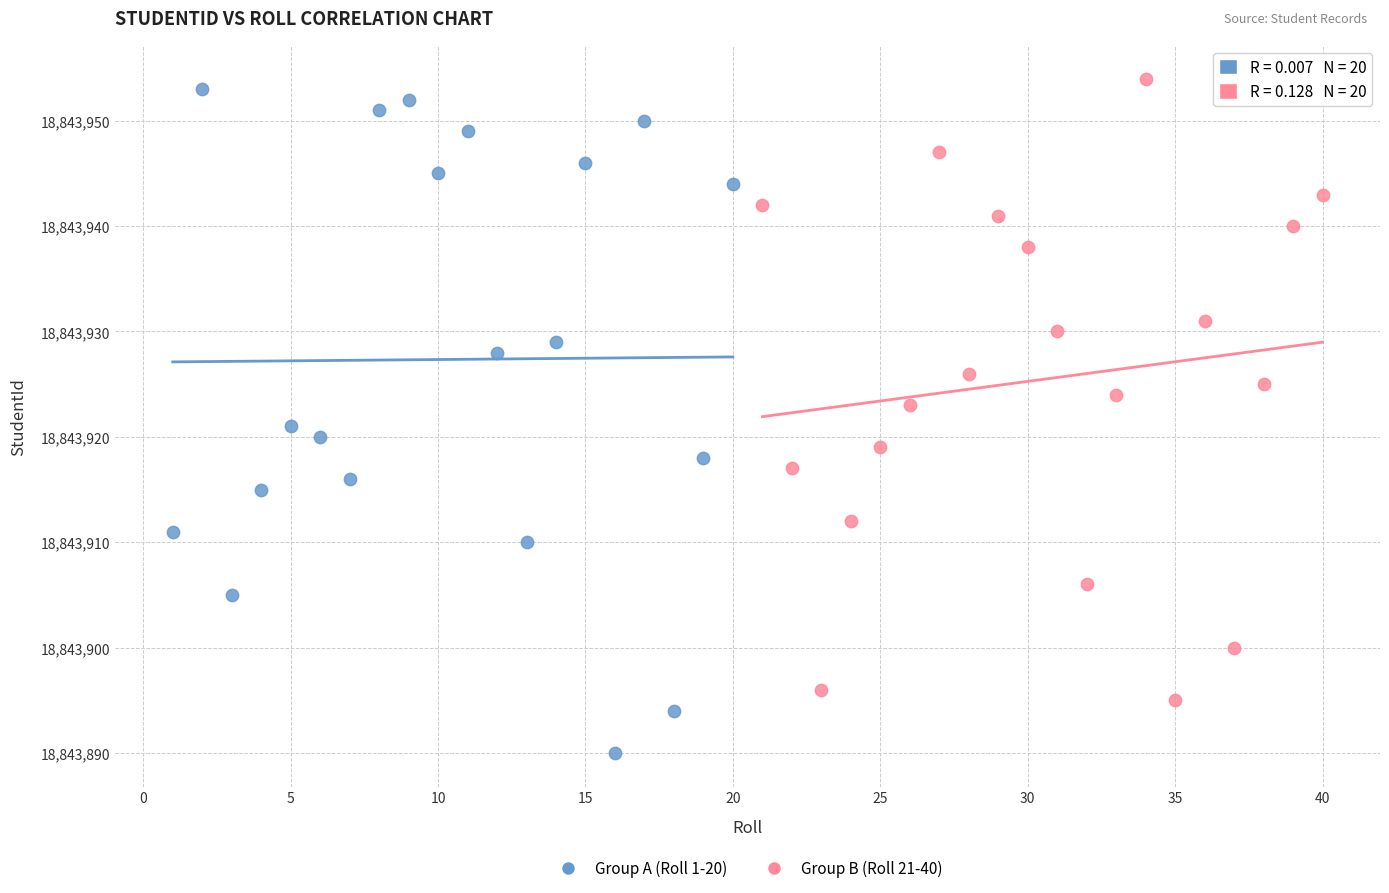

Which series reaches the minimum Y coordinate?

Group A (Roll 1-20)